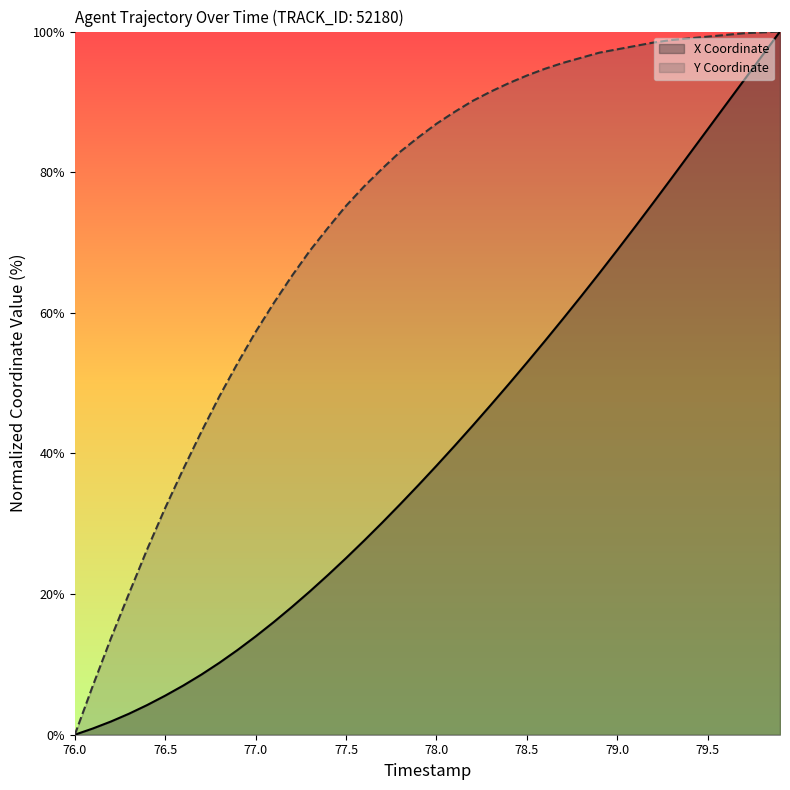

True or false: X Coordinate has a value of 51.8 at 76.0.

False